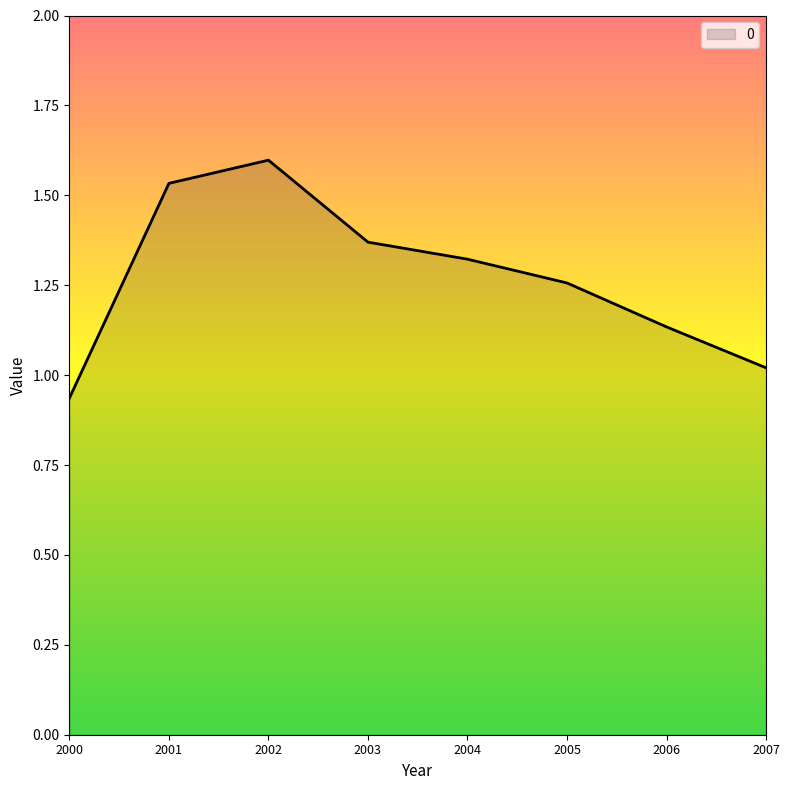

List the labels in order of value, smallest first.

2000, 2007, 2006, 2005, 2004, 2003, 2001, 2002